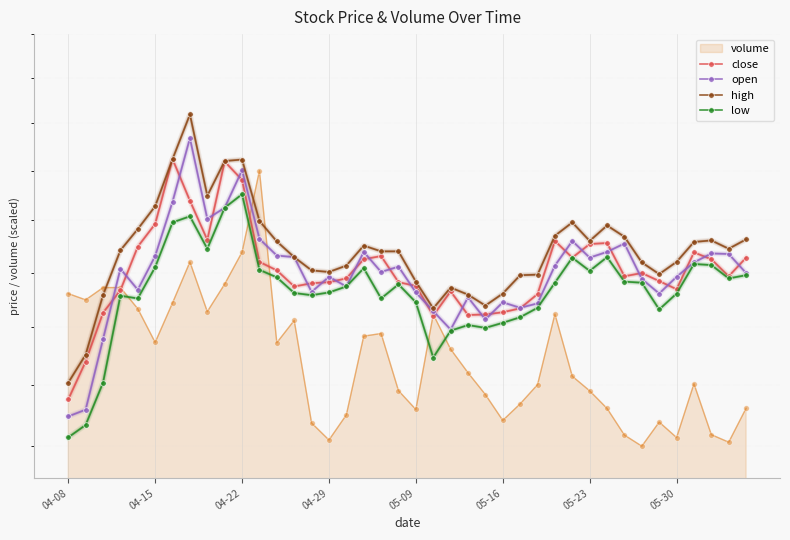

At which label is high closest to 20?

04-29